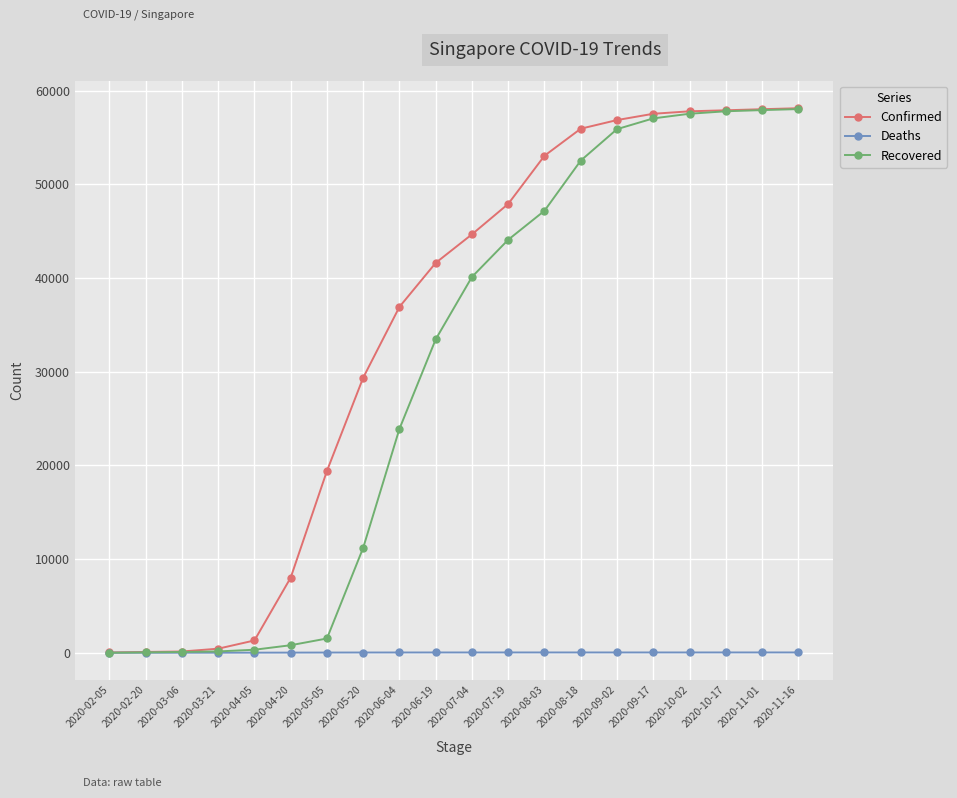

How many distinct data groups are displayed?

3